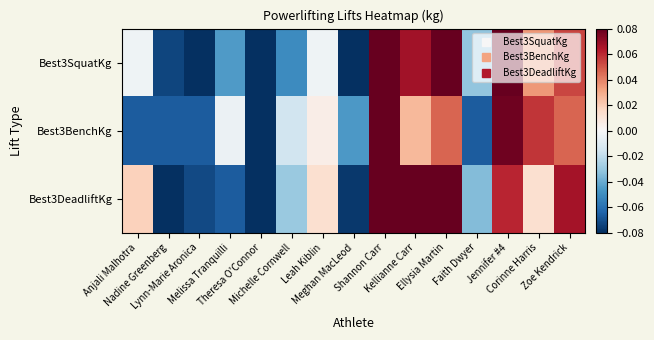

What is the spread (max minus min) of values at Anjali Malhotra?

0.1